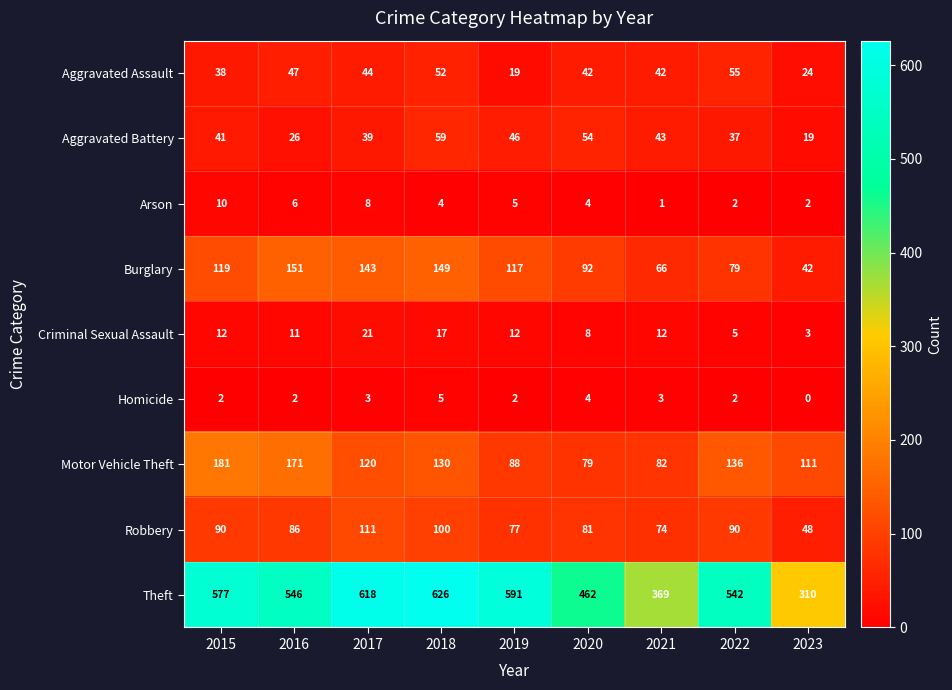

Rank the series at 2019 from highest to lowest value.

Theft, Burglary, Motor Vehicle Theft, Robbery, Aggravated Battery, Aggravated Assault, Criminal Sexual Assault, Arson, Homicide